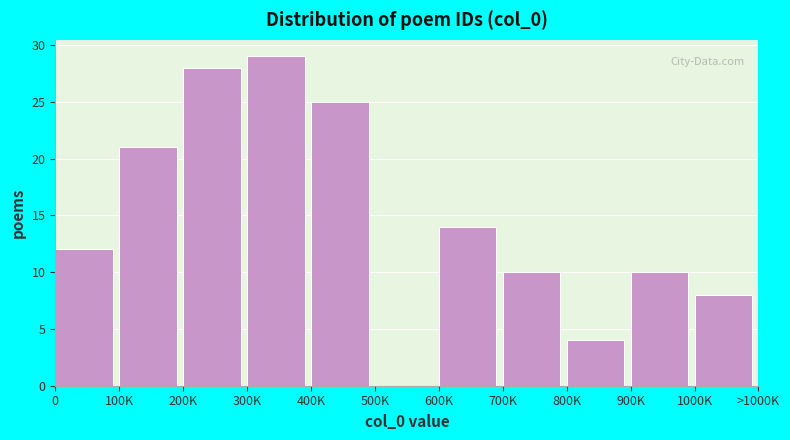

Reading left to right, transcribe all the data shown in this chart.

0=12	100K=21	200K=28	300K=29	400K=25	500K=0	600K=14	700K=10	800K=4	900K=10	1000K=8